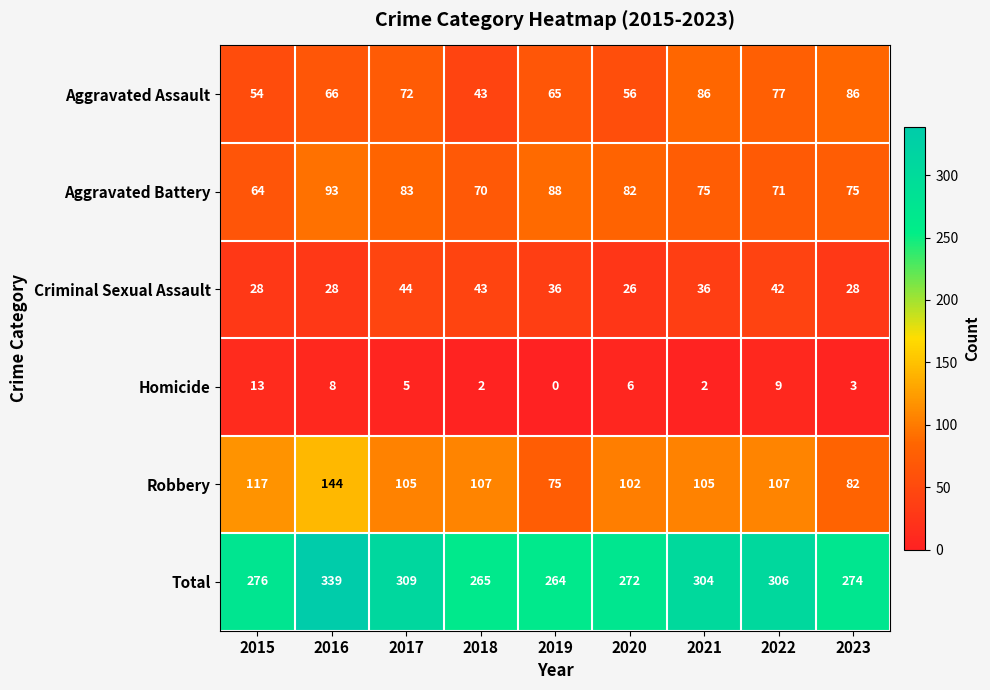

Is it true that Homicide equals 5 at 2019?

False